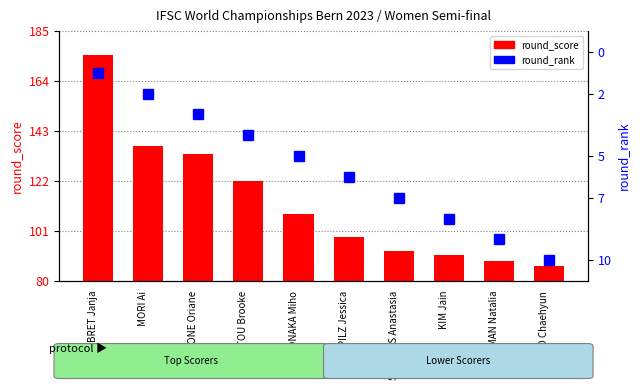

How many bars are there in each group?

2